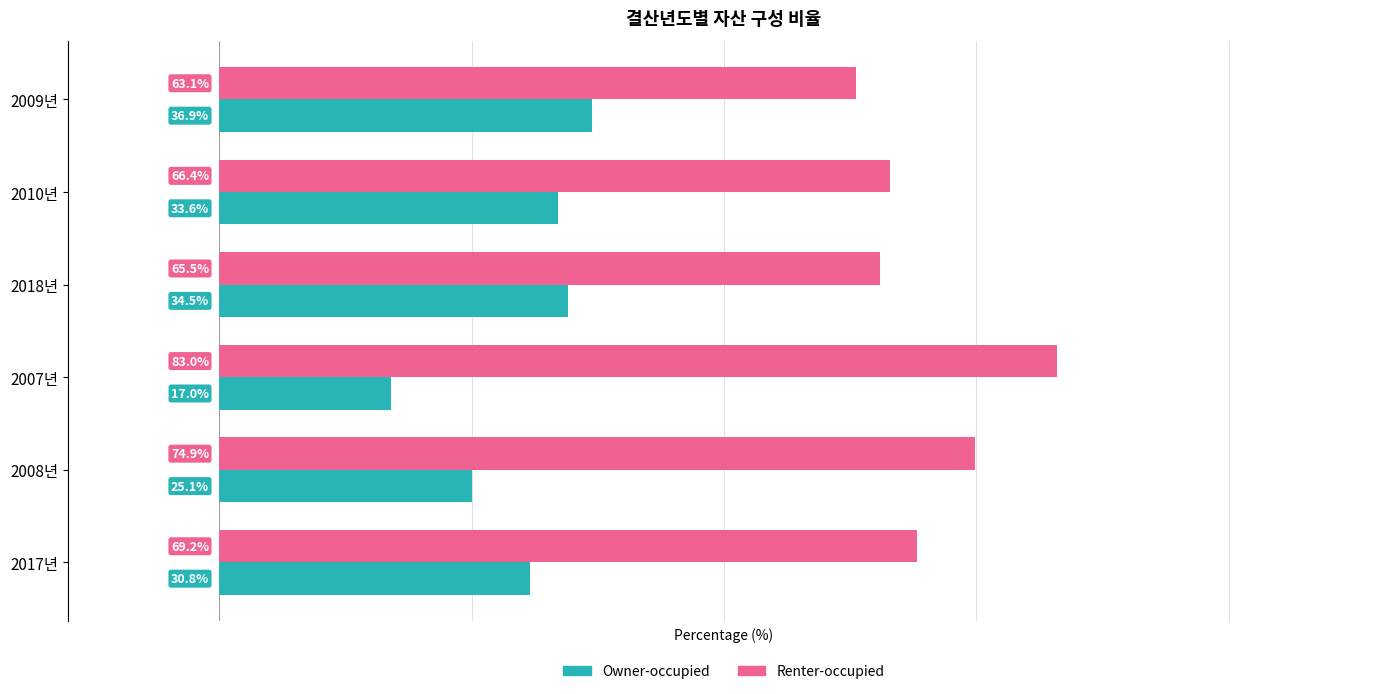

Where is Renter-occupied nearest to the value 73?

2008년